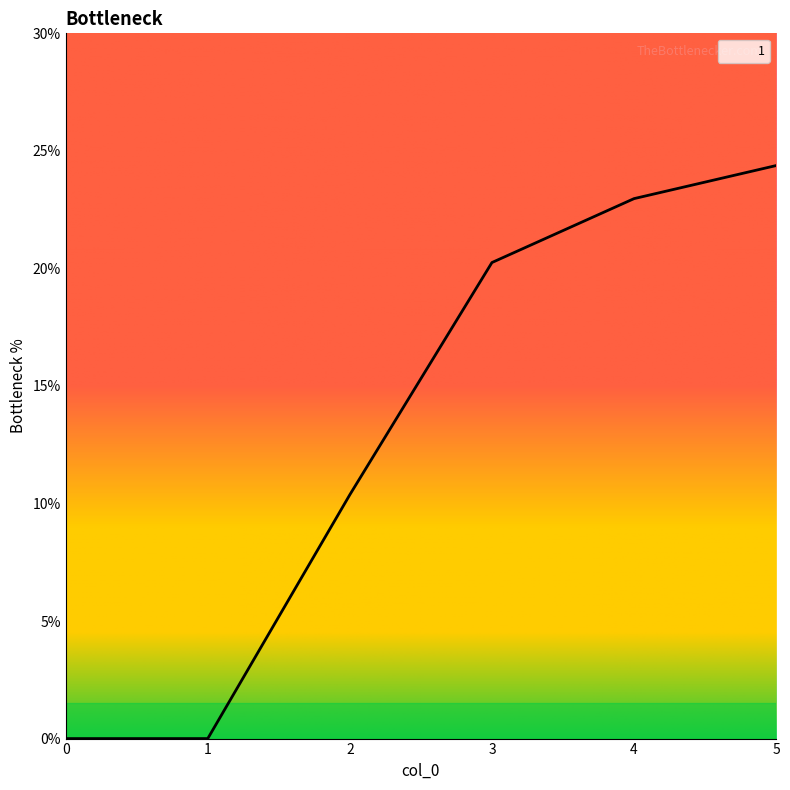

What is the maximum value shown in the chart?

24.4